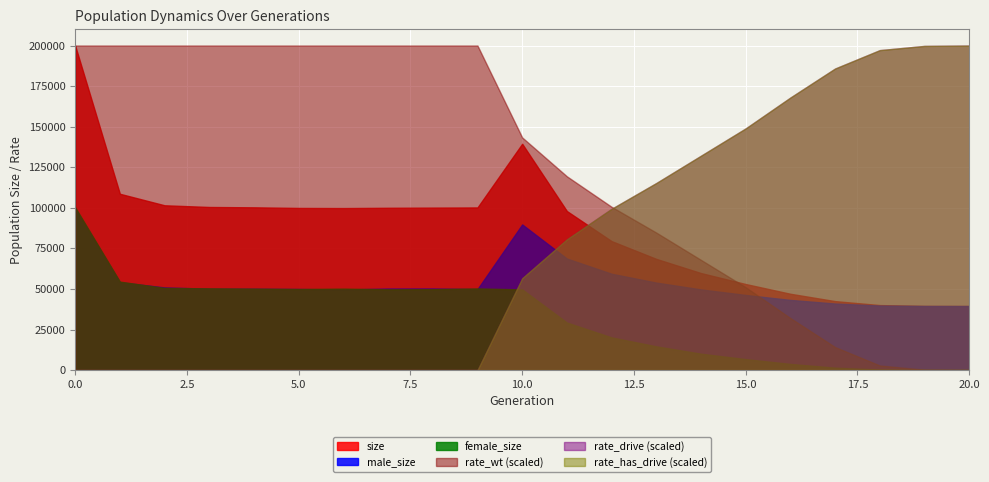

True or false: rate_wt has more than 1 points higher than both neighbors.

False